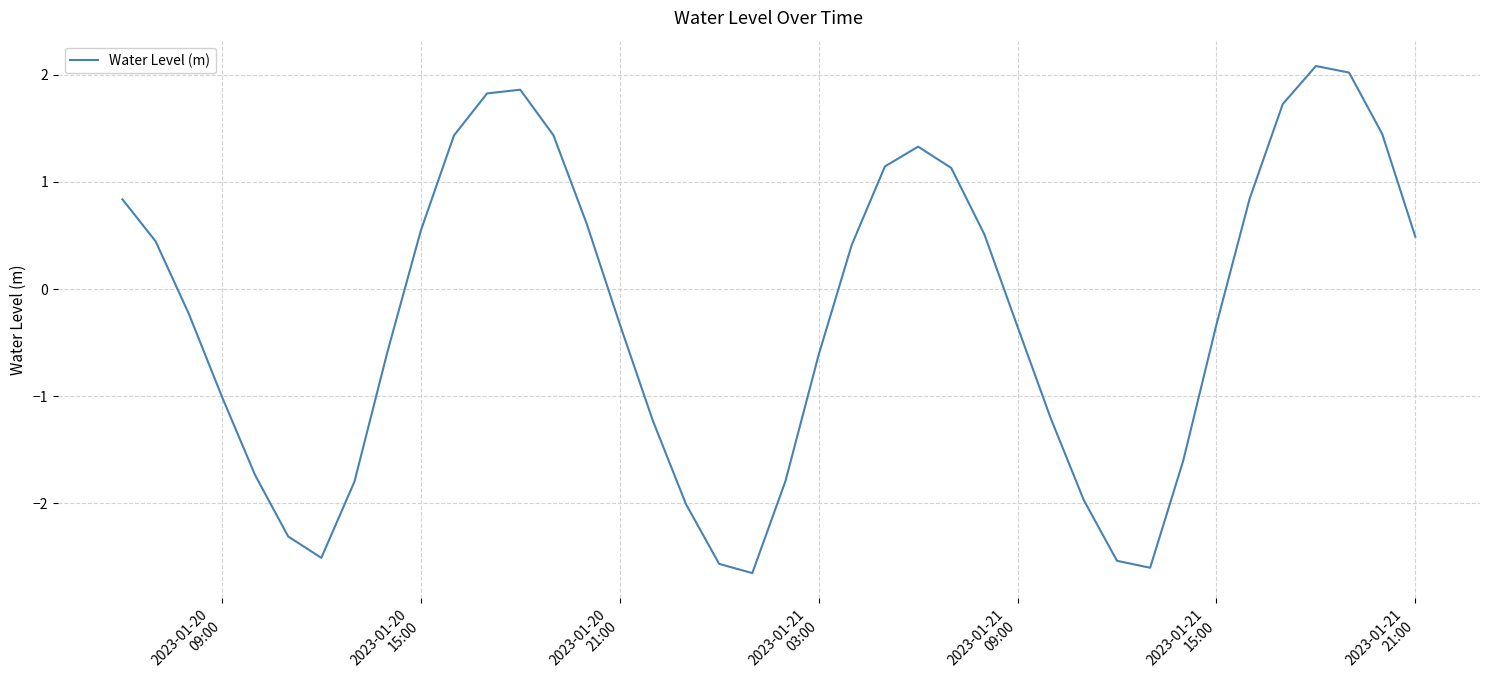

What is the greatest value displayed?

2.1